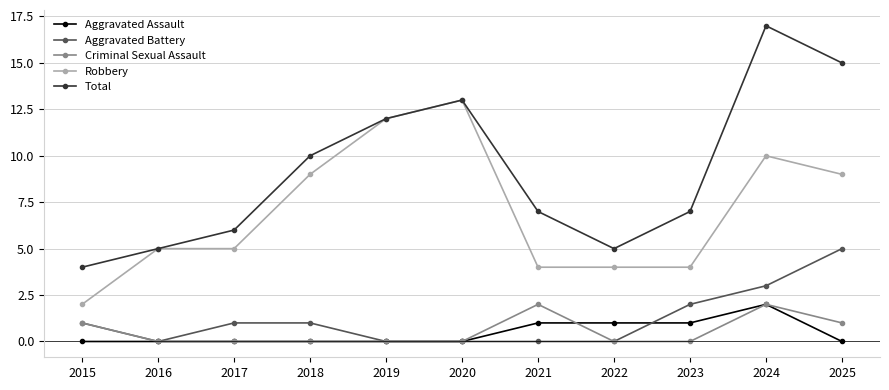

Read the Total value at 2024, to the nearest 10.

20